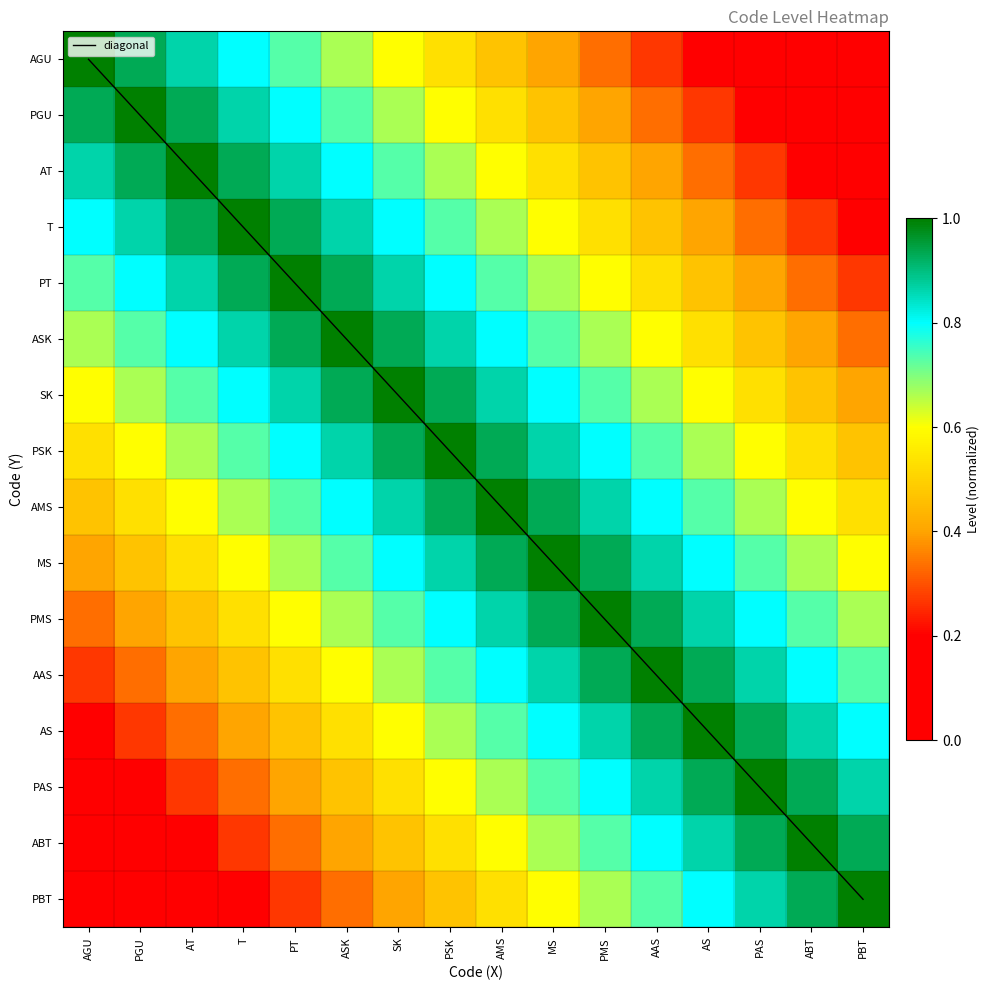

At which label is PAS closest to 0?

AGU